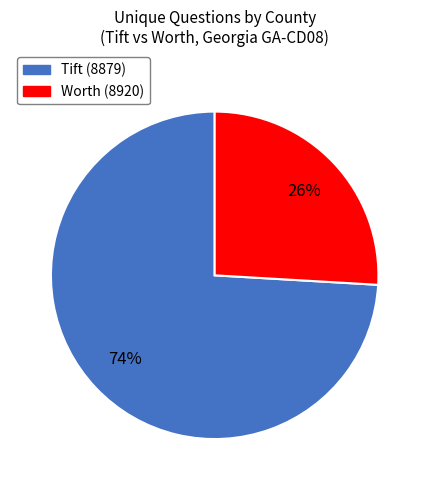

Do Tift (8879) and Worth (8920) together represent more than half of the pie?

Yes